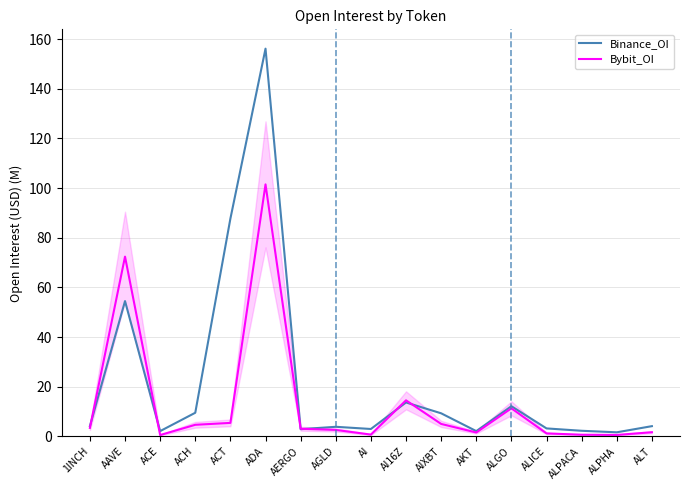

How many intersections are there between Bybit_OI and Binance_OI?

6